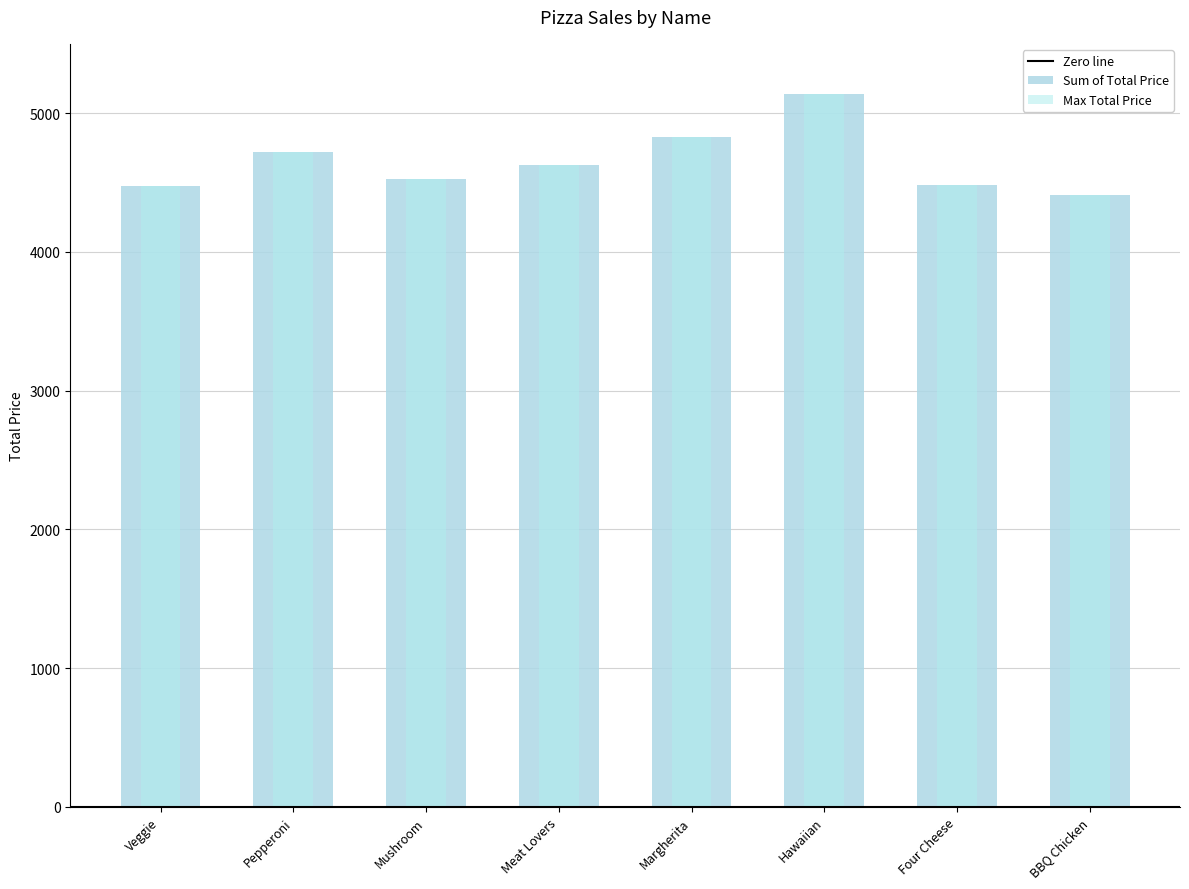

What is the sum of all values?

37207